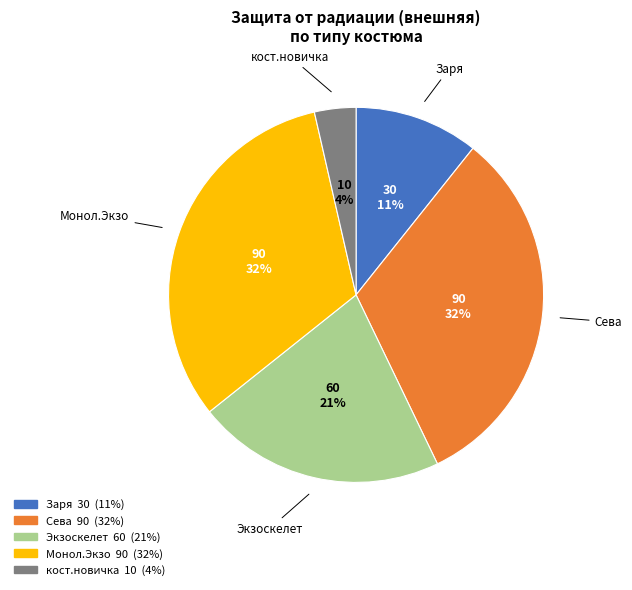

Do Экзоскелет and Заря together represent more than half of the pie?

No